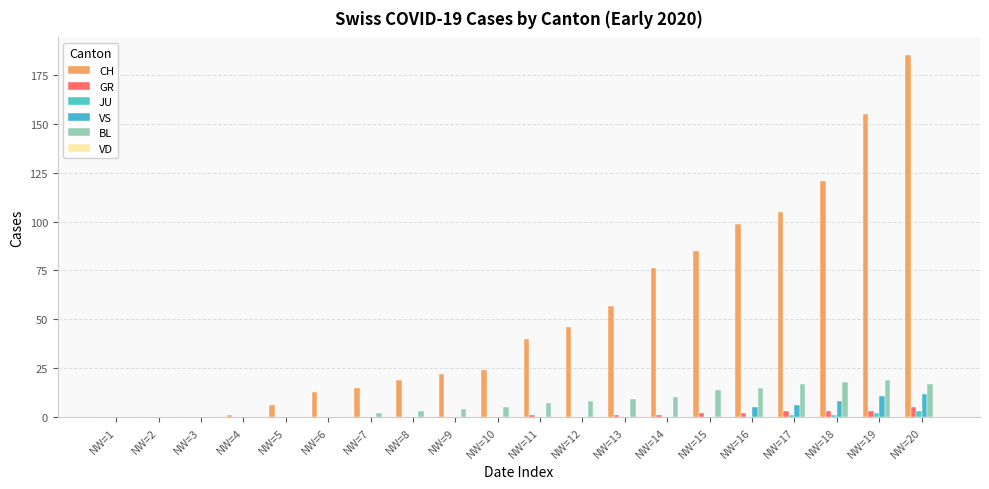

Which series has the largest range (max minus min)?

CH